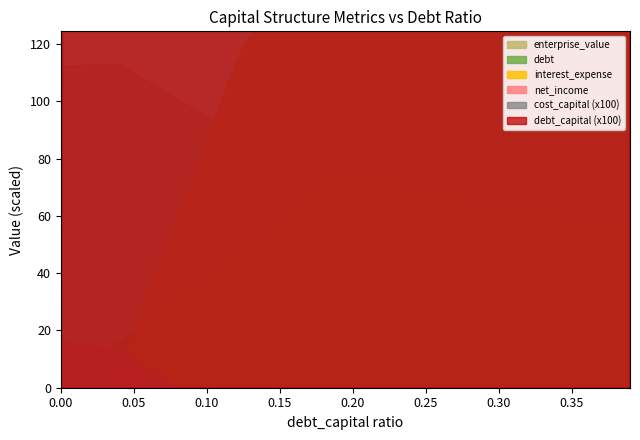

True or false: debt_capital and debt intersect in this chart.

False